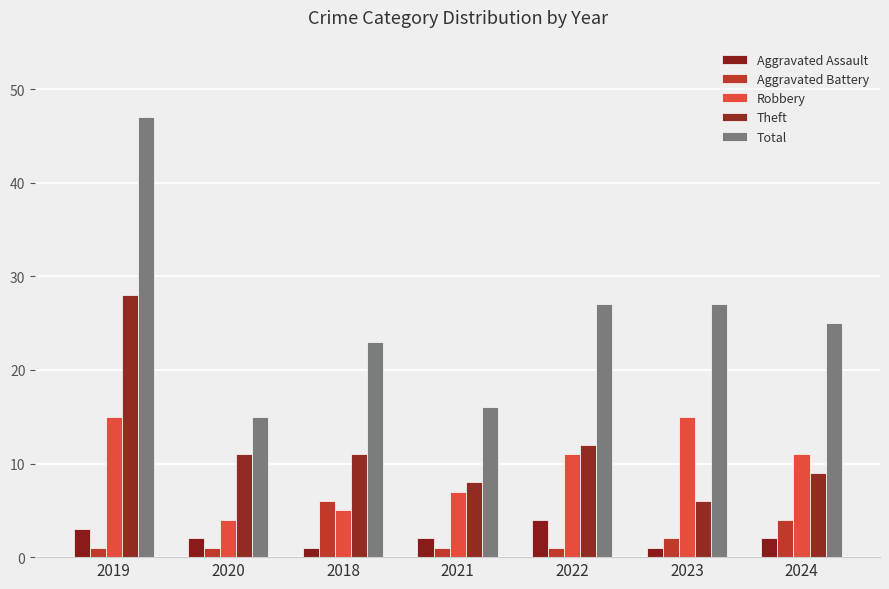

What is the sum of all Aggravated Assault values?

15